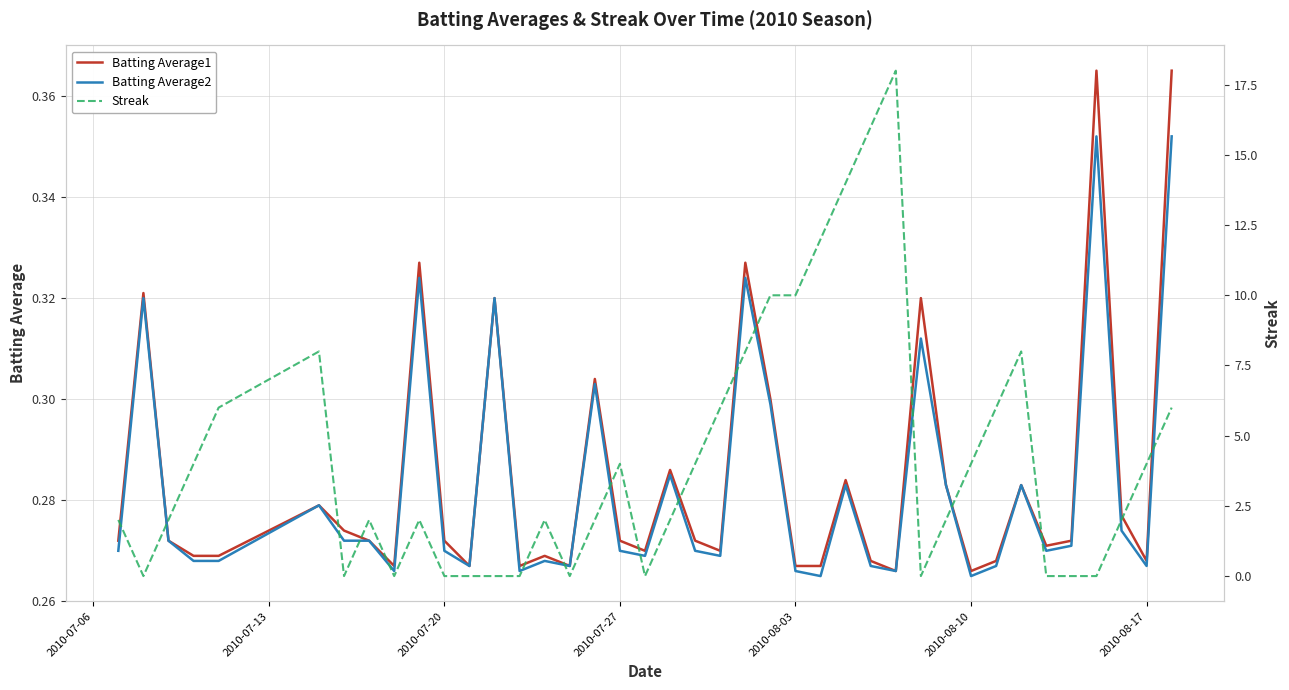

True or false: Streak and Batting Average2 cross at least once.

True